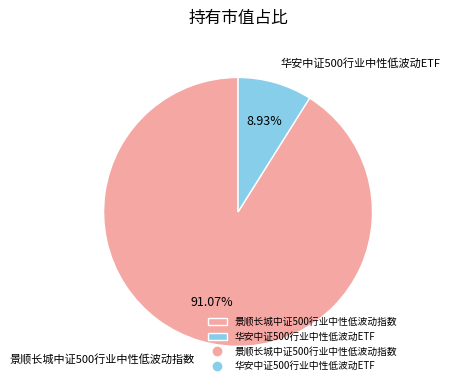

Which has a higher value, 华安中证500行业中性低波动ETF or 景顺长城中证500行业中性低波动指数?

景顺长城中证500行业中性低波动指数